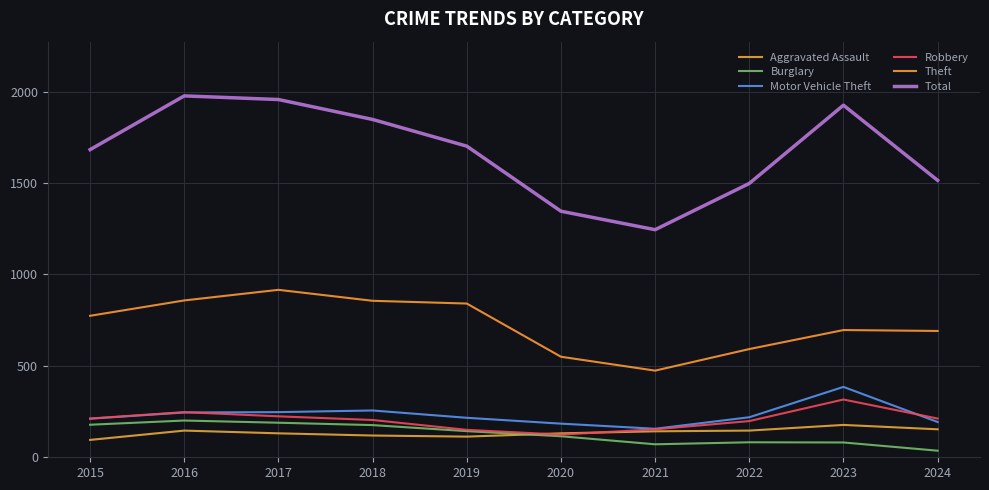

How many series are shown in this chart?

6